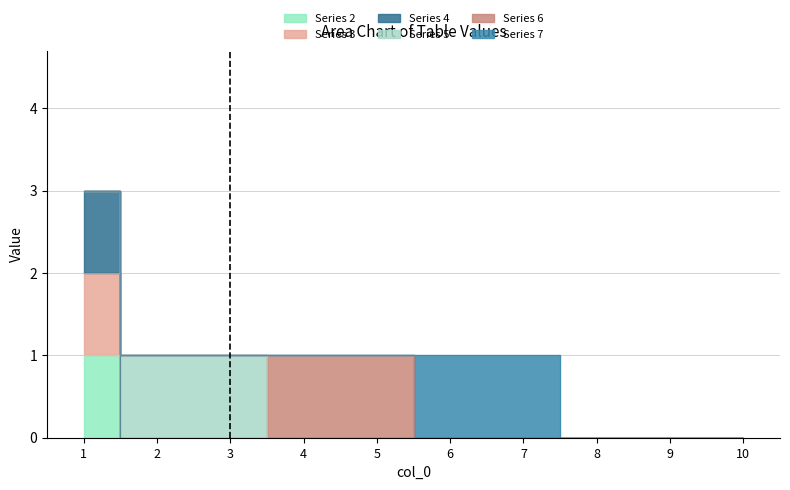

Which series has the widest spread of values?

Series 4